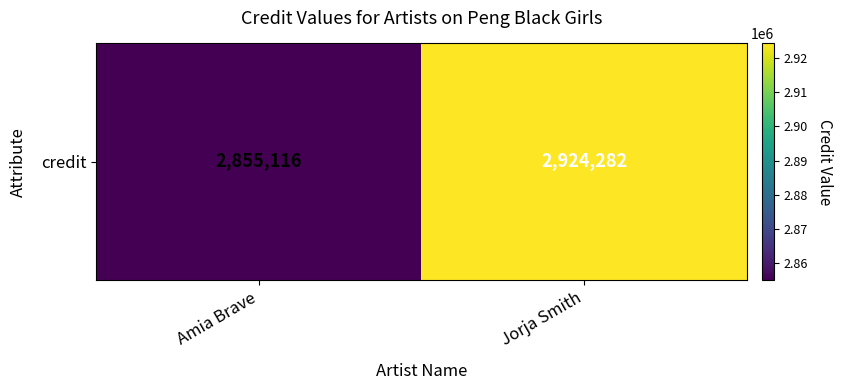

Reading left to right, transcribe all the data shown in this chart.

2855116	2924282